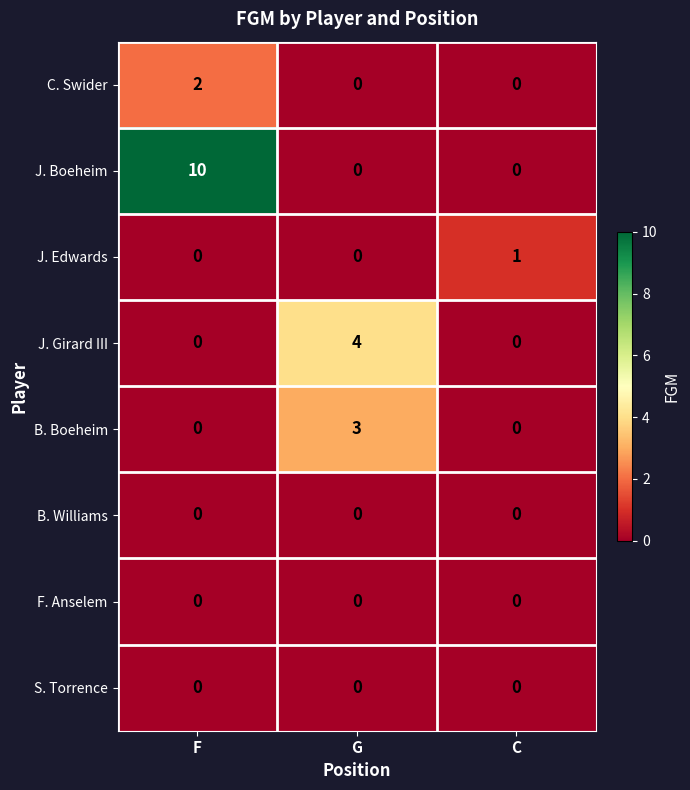

What is the sum of all B. Boeheim values?

3